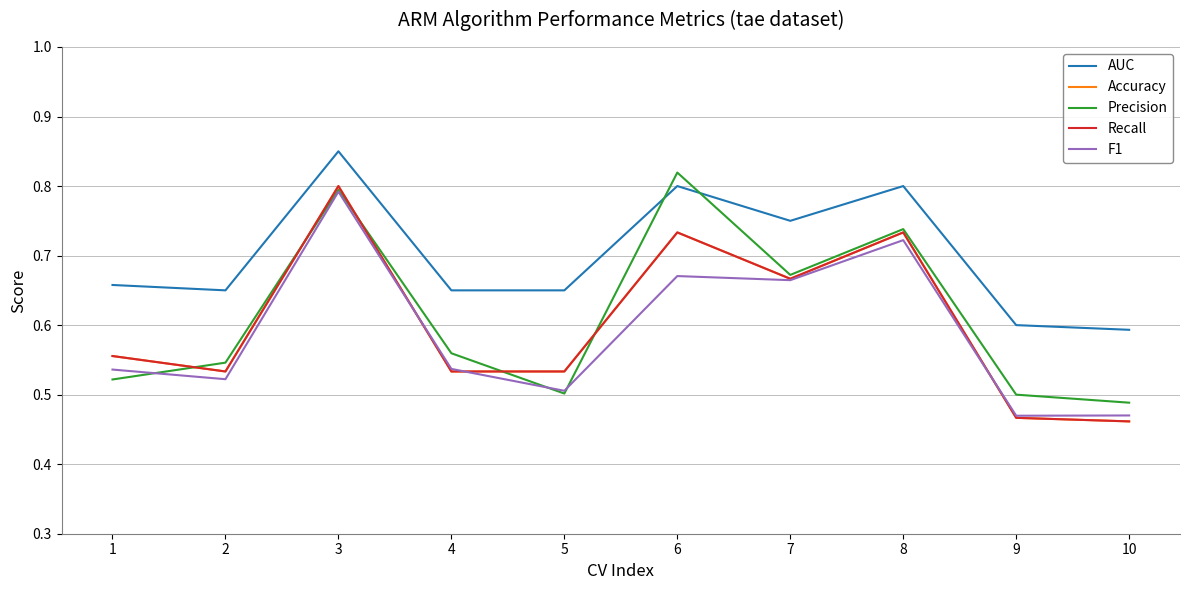

What is the sum of the Accuracy values at 6 and 1?

1.3